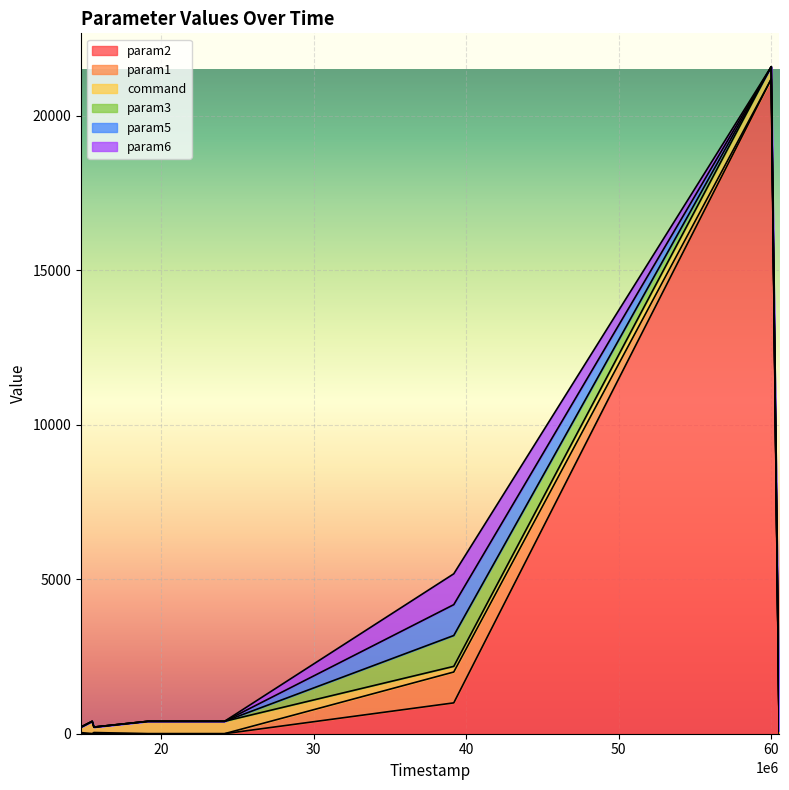

Is the value of command at 39176000 greater than the value of param2 at 39176000?

No